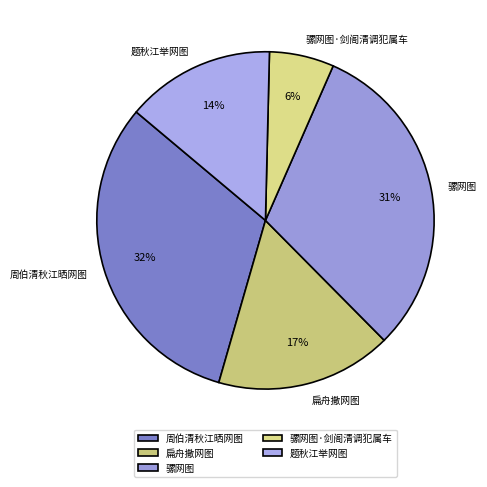

To the nearest percent, what is the difference between the 骡网图 and 骡网图·剑阁清调犯属车 slice percentages?

25%